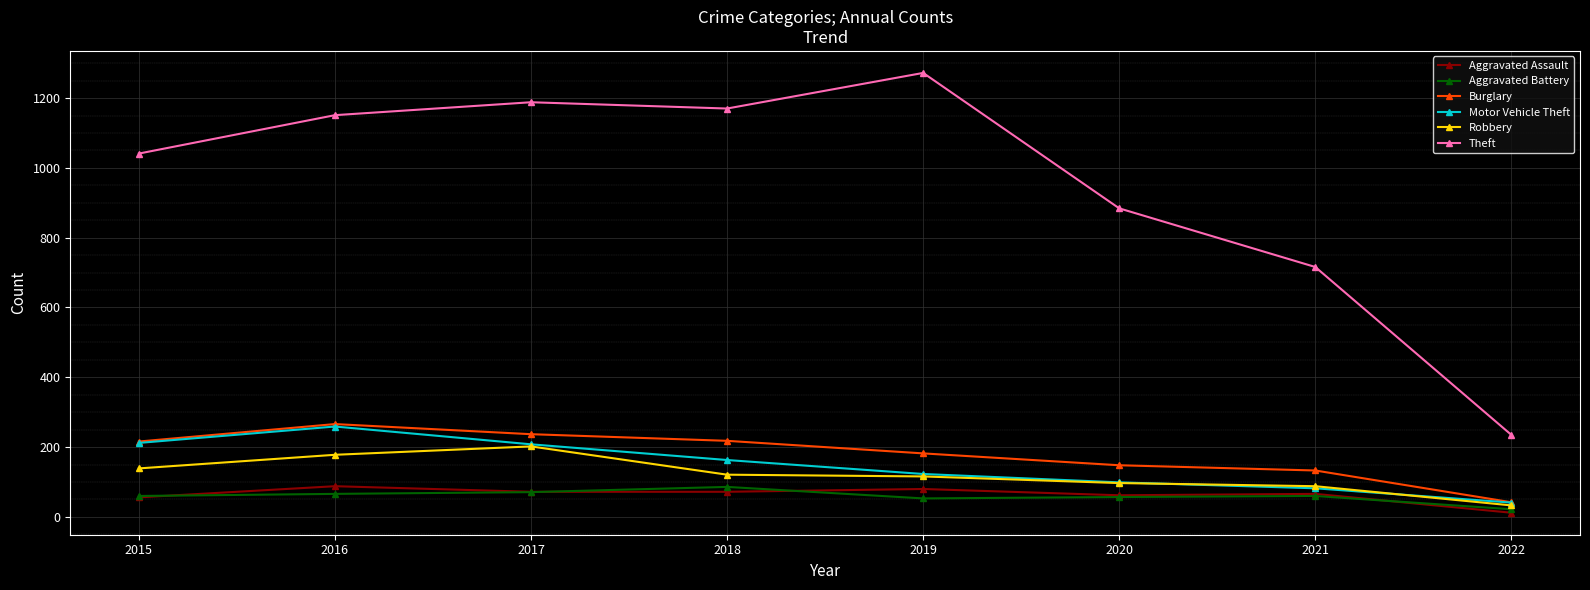

Which series has the largest range (max minus min)?

Theft